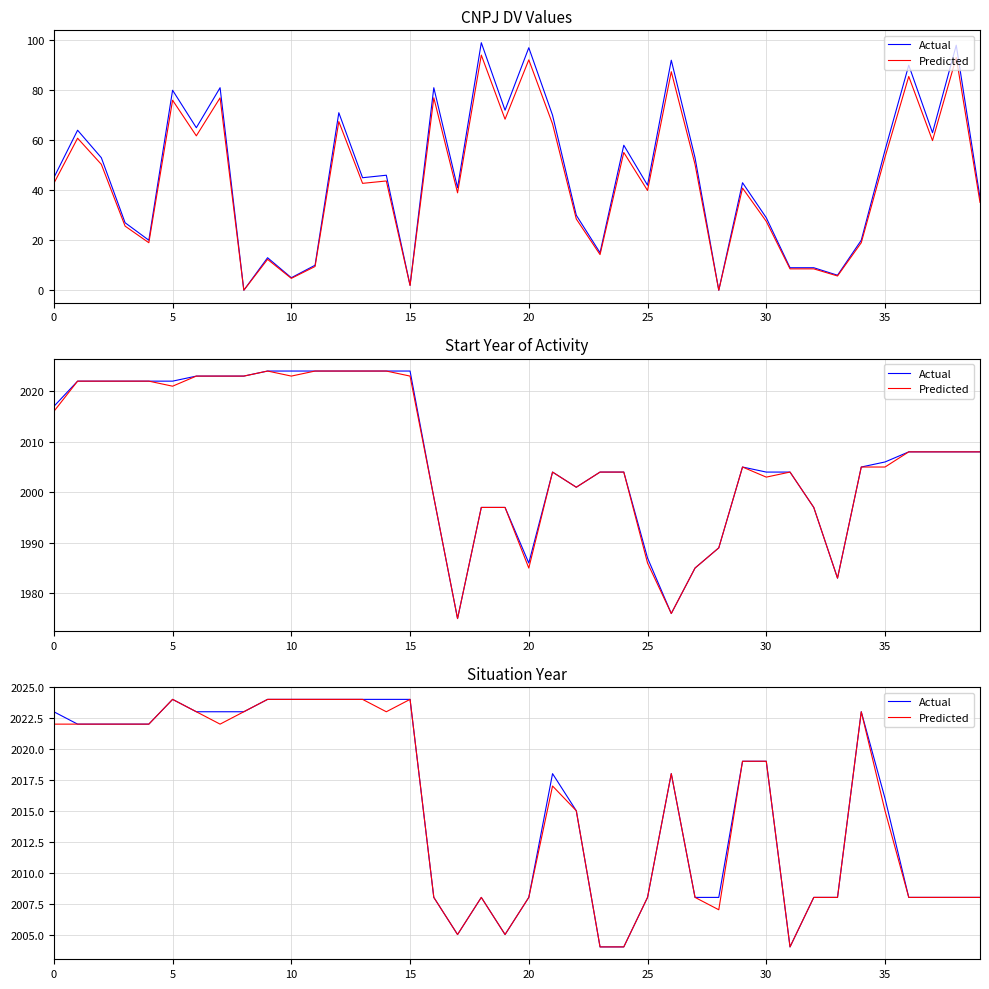

At which label does Actual reach its minimum?

23